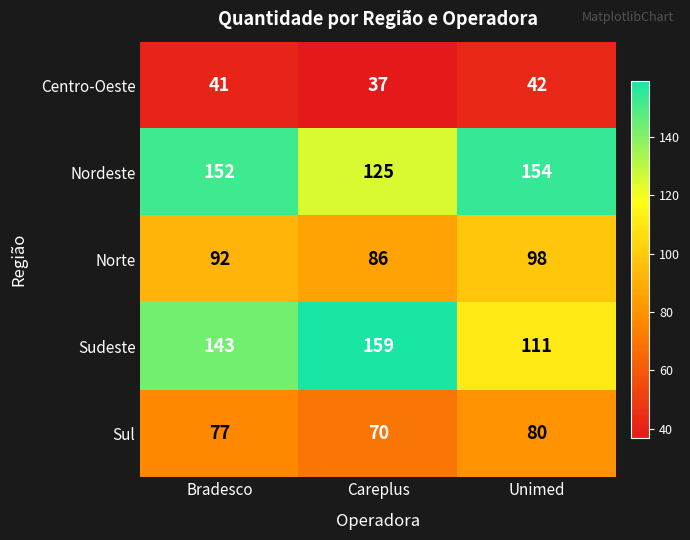

Which category has the lowest value across all series?

Careplus